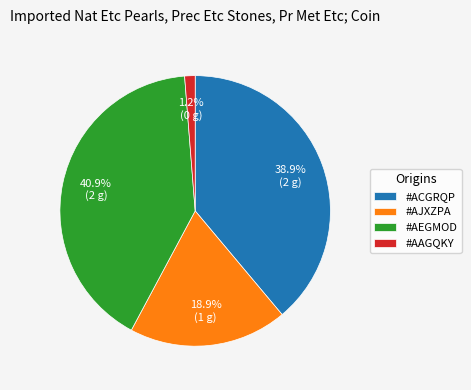

To the nearest percent, what is the average slice percentage?

25%